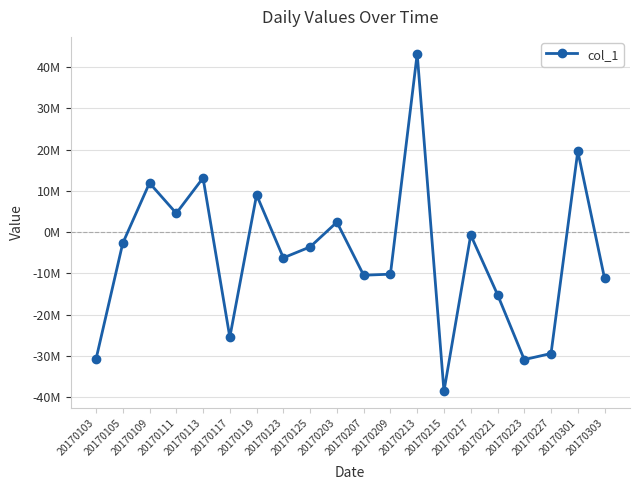

Does the chart have visible grid lines?

Yes